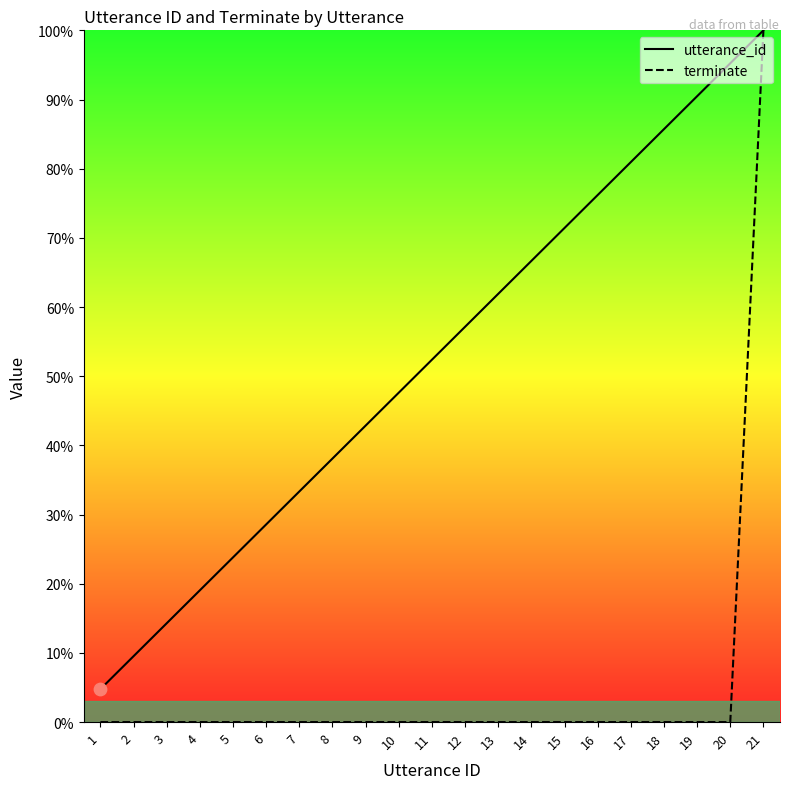

Is the value of terminate at 8 greater than the value of utterance_id at 7?

No